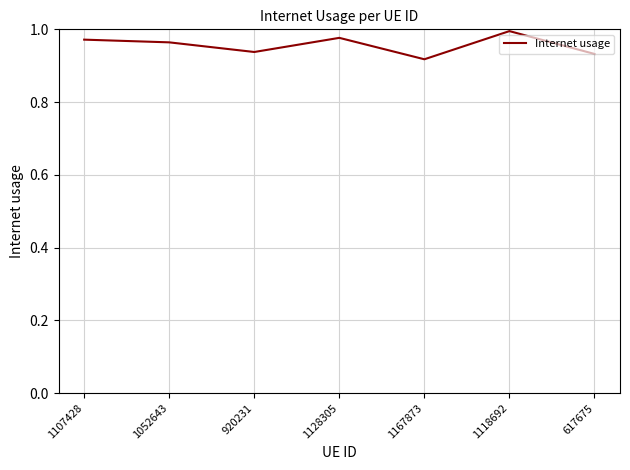

The value at 1167873 is 0.5. True or false?

False